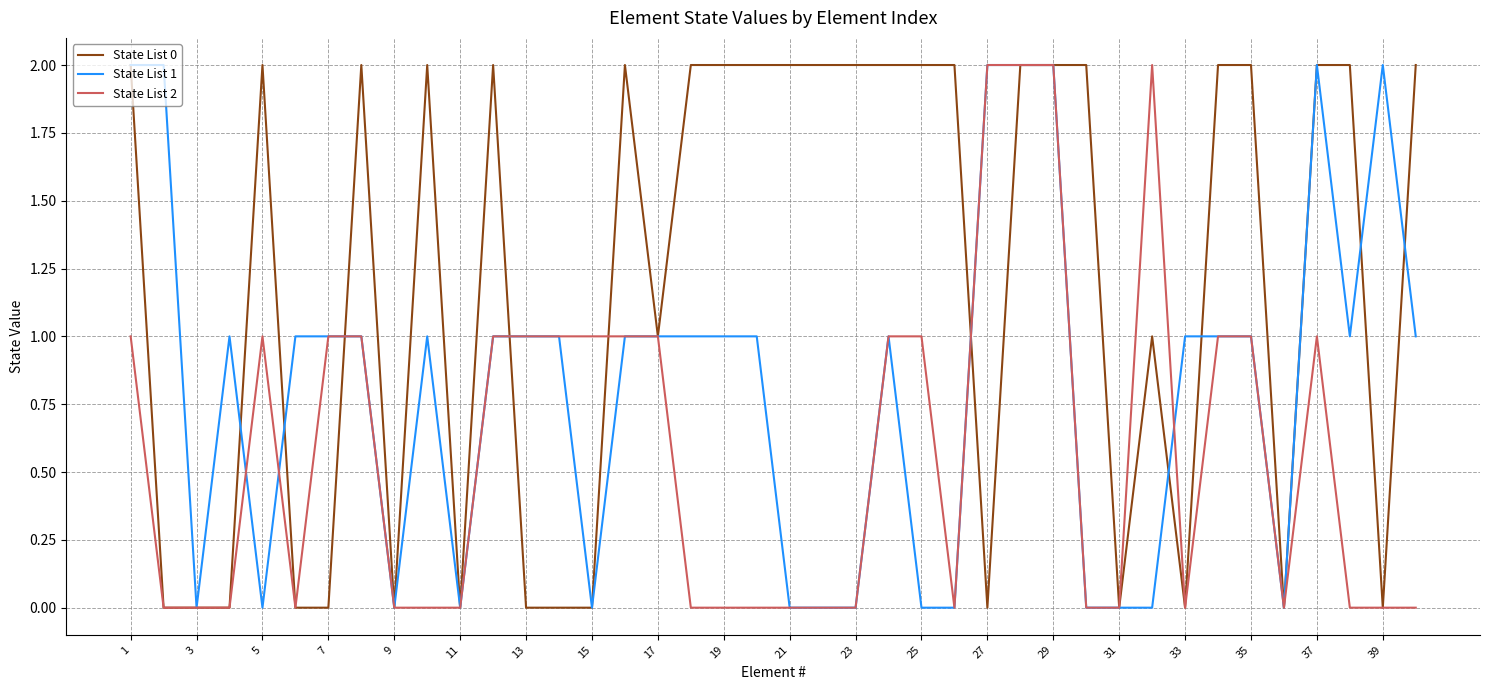

List the series in order of their overall mean, lowest first.

State List 2, State List 1, State List 0